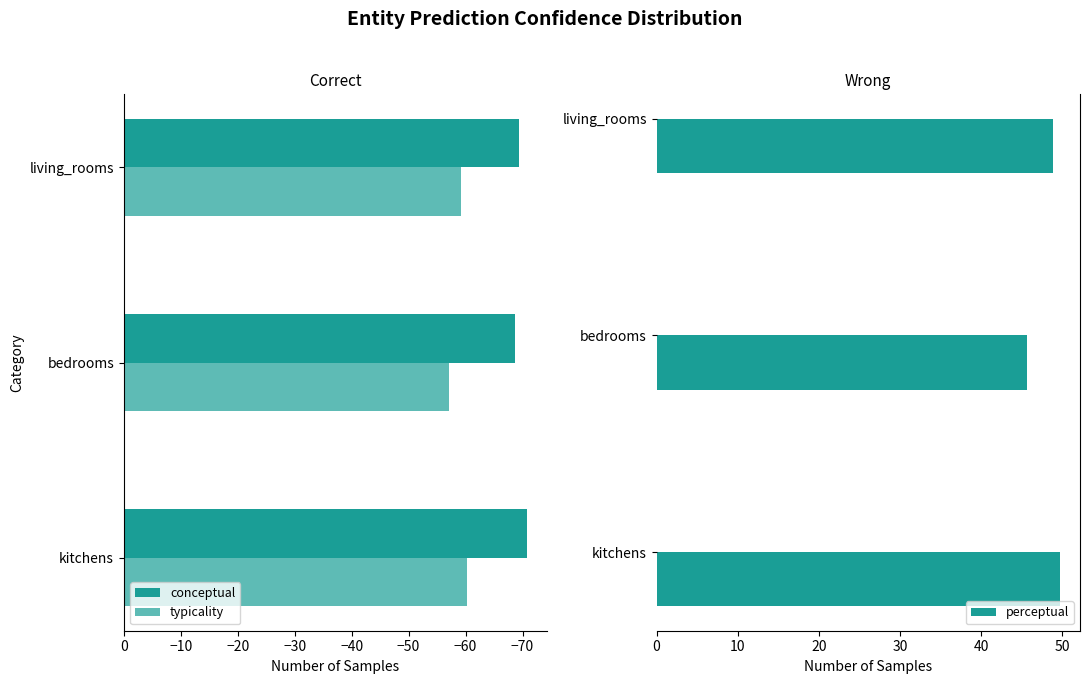

Are the bars horizontal?

Yes